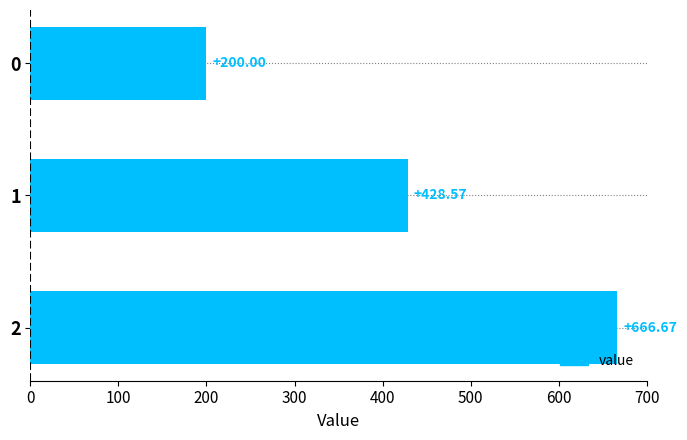

What is the change in value from 0 to 1?

+228.6